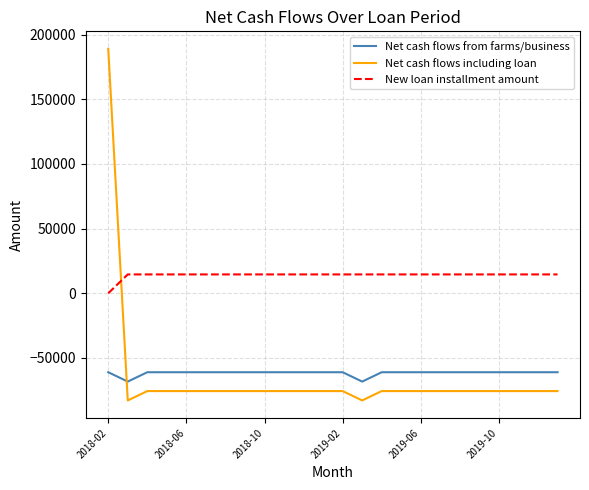

Which series has the largest total across all categories?

New loan installment amount